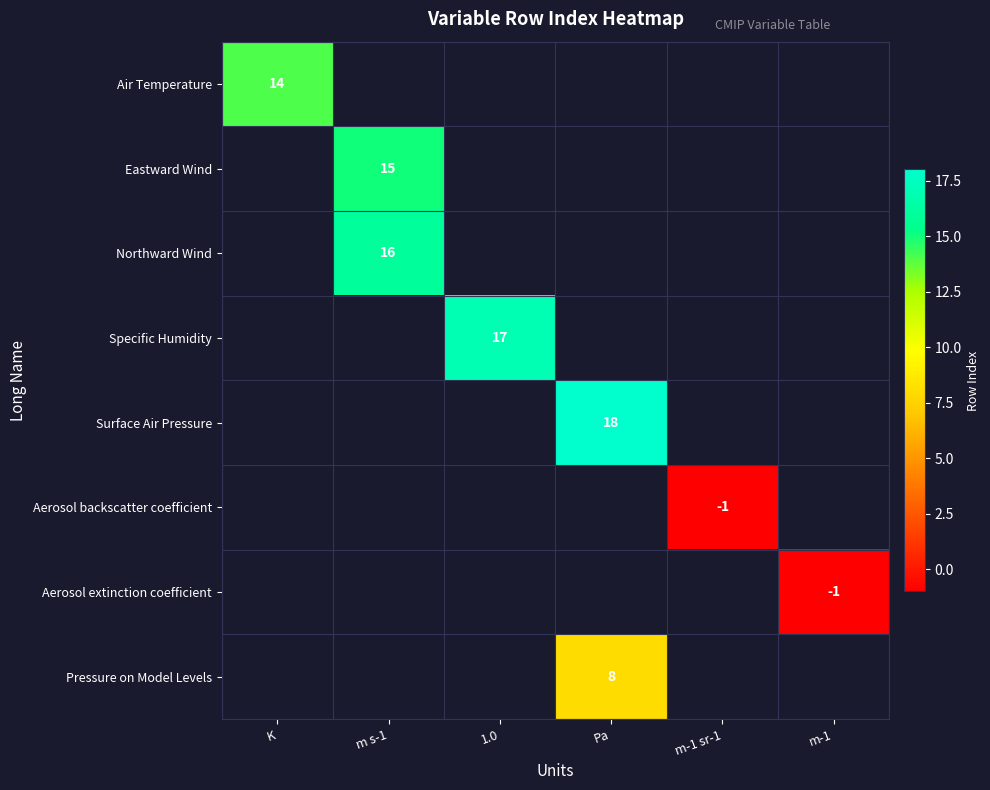

The Aerosol extinction coefficient series shows -1 at m-1. True or false?

True